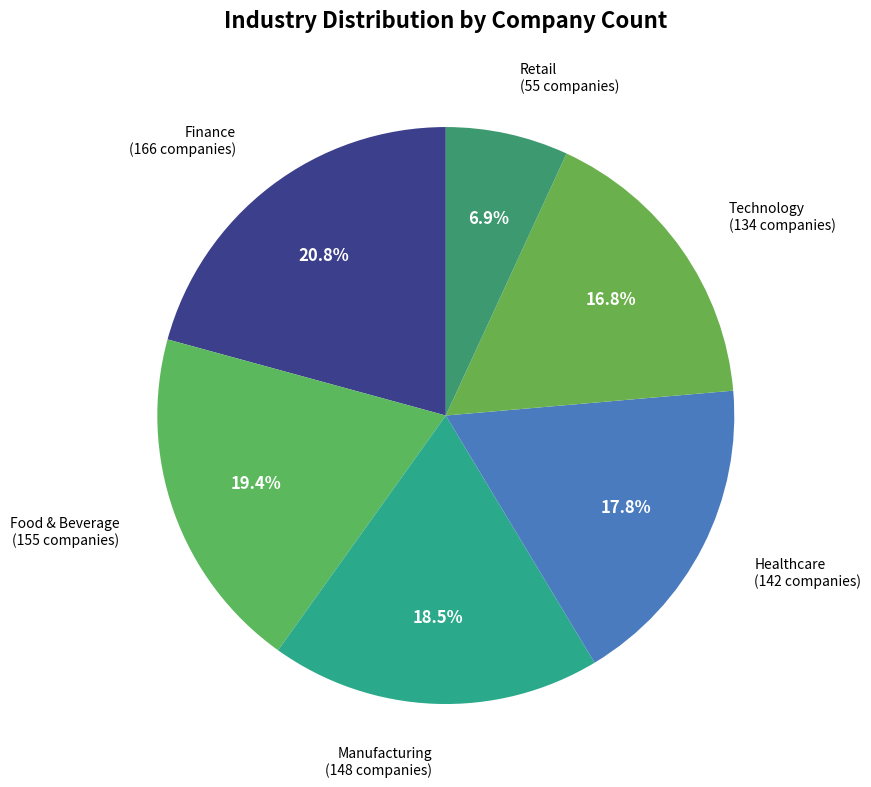

To the nearest percent, what is the average slice percentage?

17%